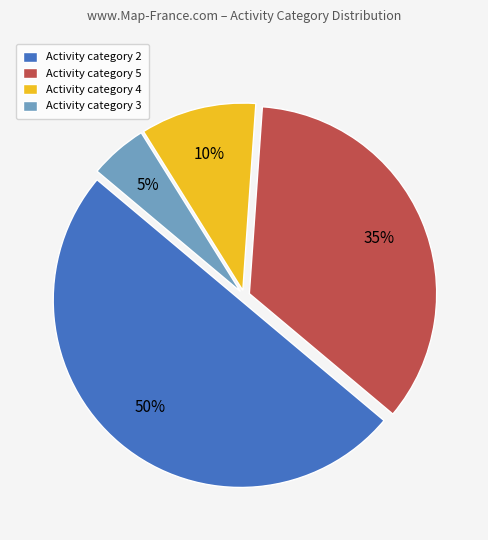

Which category has the biggest portion of the pie?

Activity category 2